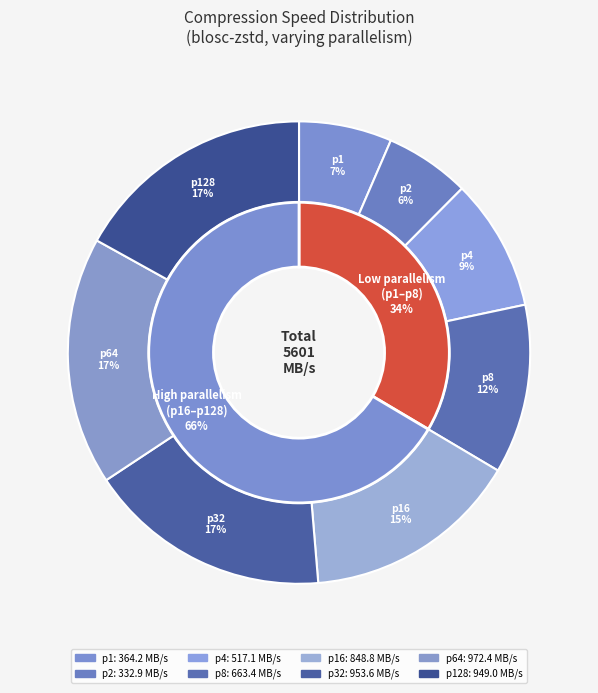

How many slices are in this pie chart?

8